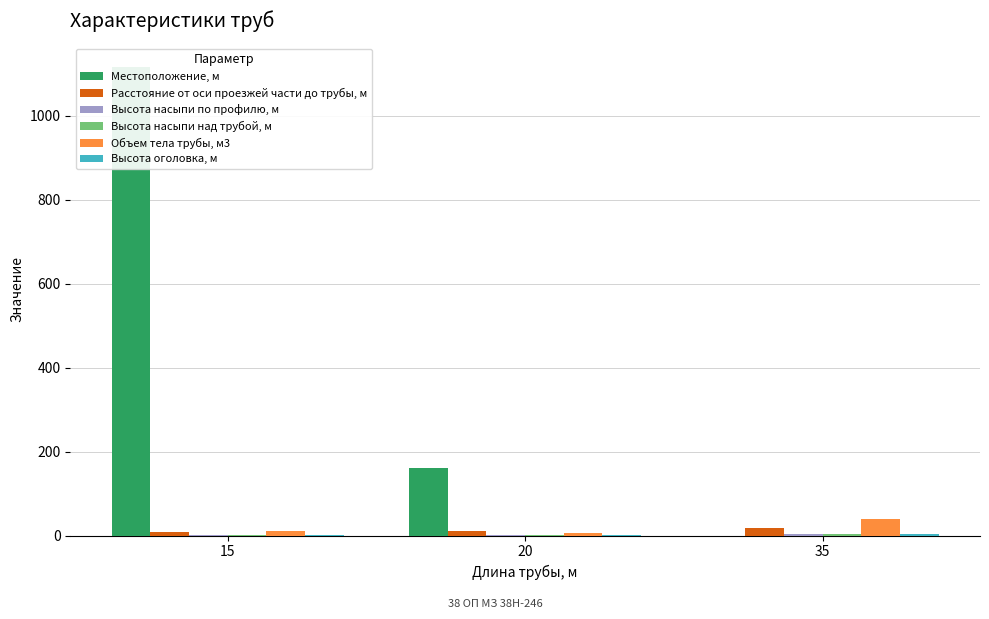

At 20, list the series in order from largest to smallest.

Местоположение, м, Расстояние от оси проезжей части до трубы, м, Объем тела трубы, м3, Высота оголовка, м, Высота насыпи по профилю, м, Высота насыпи над трубой, м